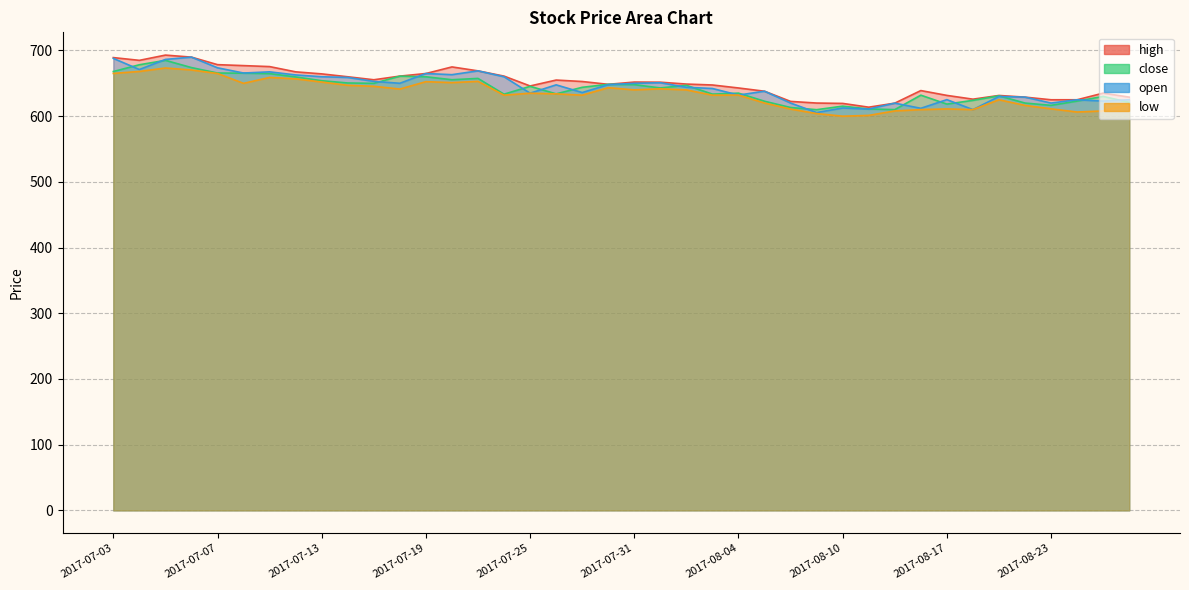

Does the chart display data point markers on the line(s)?

No